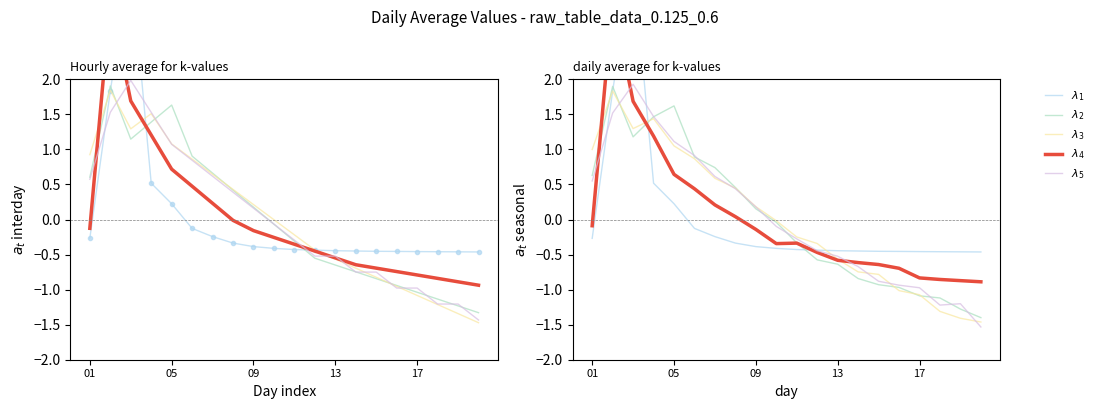

What is the difference between the maximum and minimum values in the $\lambda_3$ series?

3.3